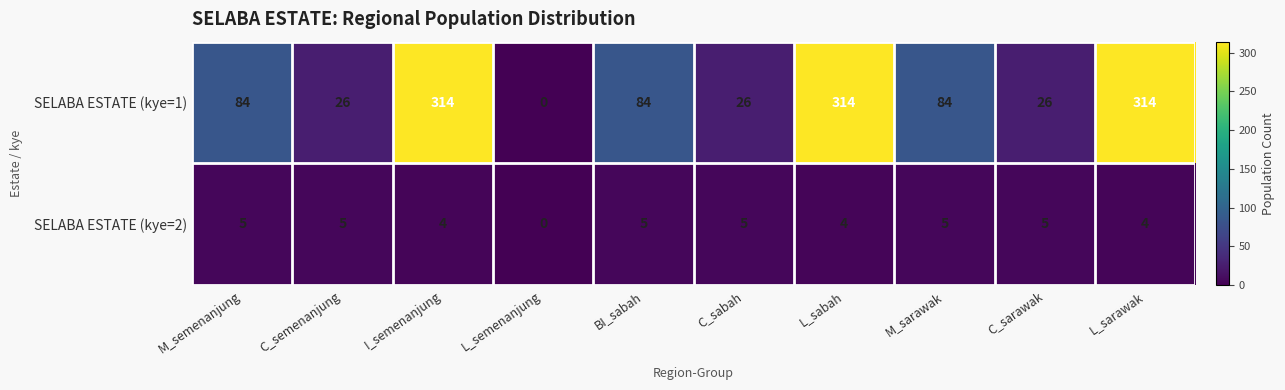

List the series in order of their overall mean, lowest first.

SELABA ESTATE (kye=2), SELABA ESTATE (kye=1)